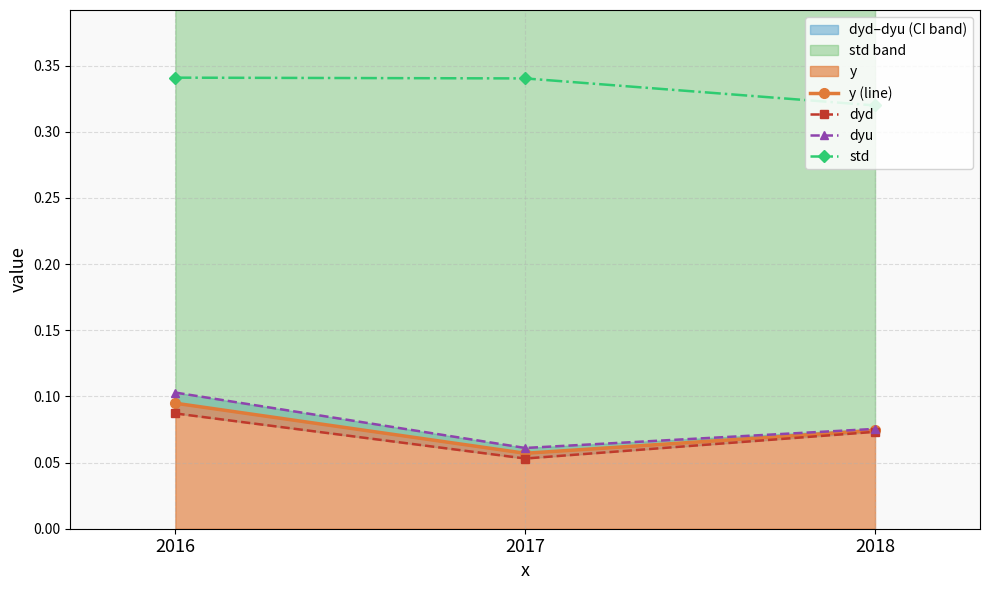

Rank the series at 2017 from highest to lowest value.

std, dyu, y (line), dyd